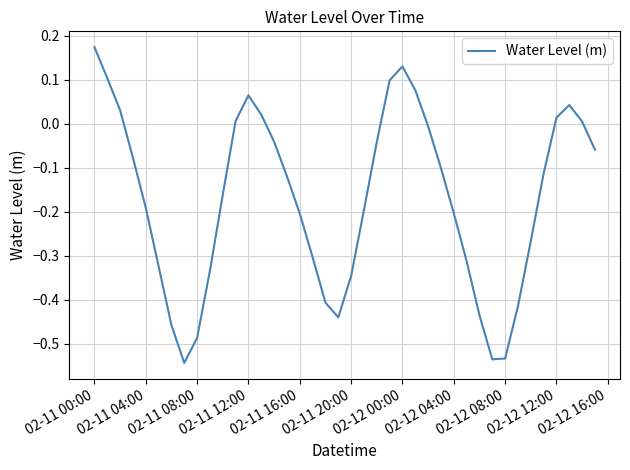

What is the difference between the maximum and minimum values?

0.7